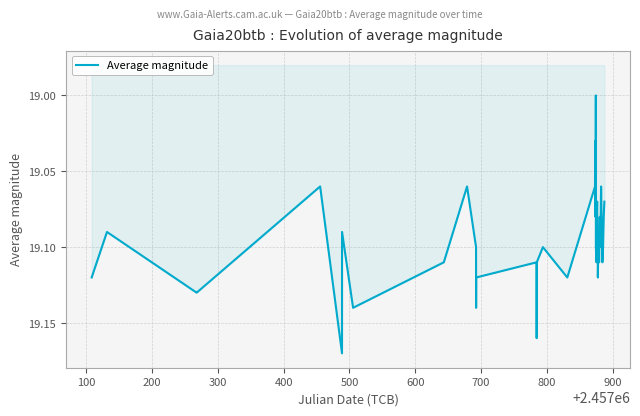

How many values are between 19 and 20?

40